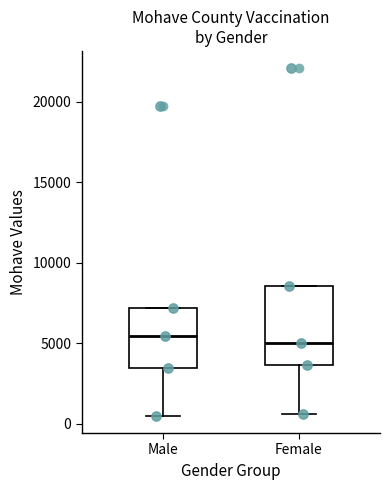

Reading left to right, transcribe this box plot: for each box, give where its median line is, the range the box spans, and where its two whiskers end, as read against the y-axis. The values are not printed on the chart, so give them approximately, as read against the axis.

Male: median 5500, box 3500 to 7000, whiskers 500 to 7000
Female: median 5000, box 3500 to 8500, whiskers 500 to 8500